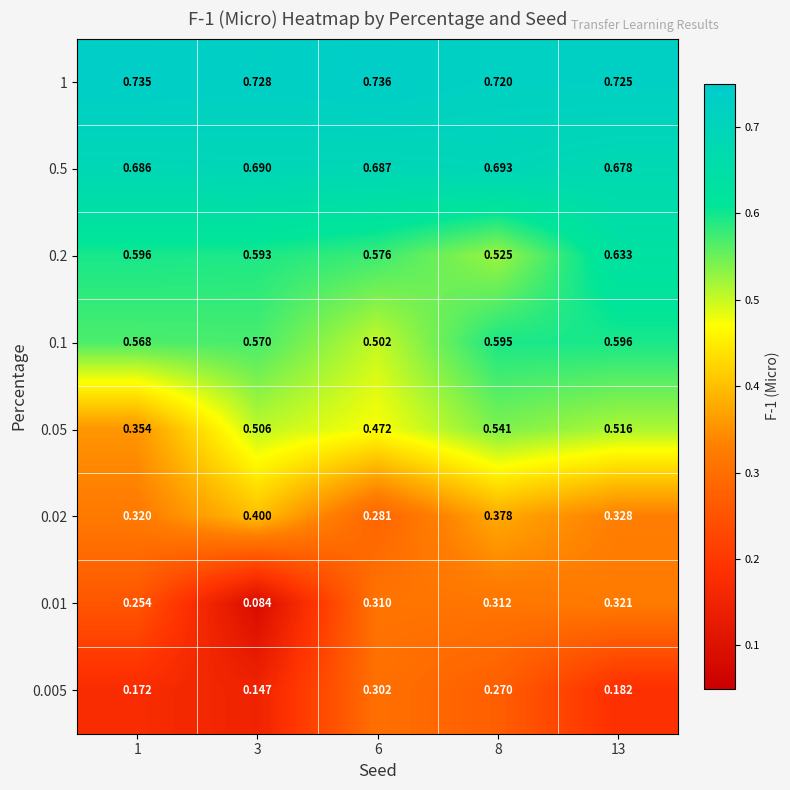

Which series has the largest total across all categories?

1